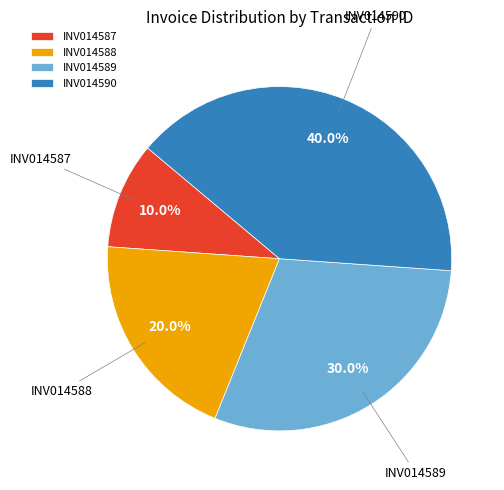

How many segments does this pie chart have?

4